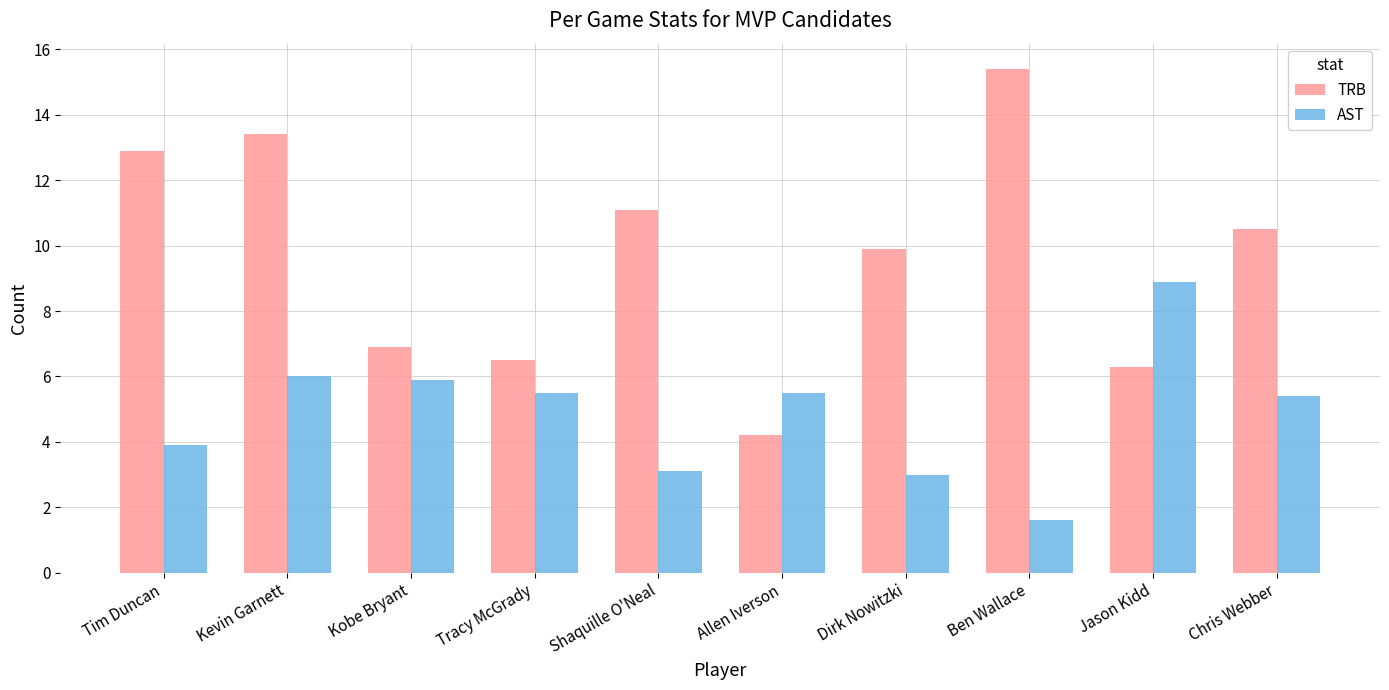

Is it true that AST equals 3.0 at Dirk Nowitzki?

True